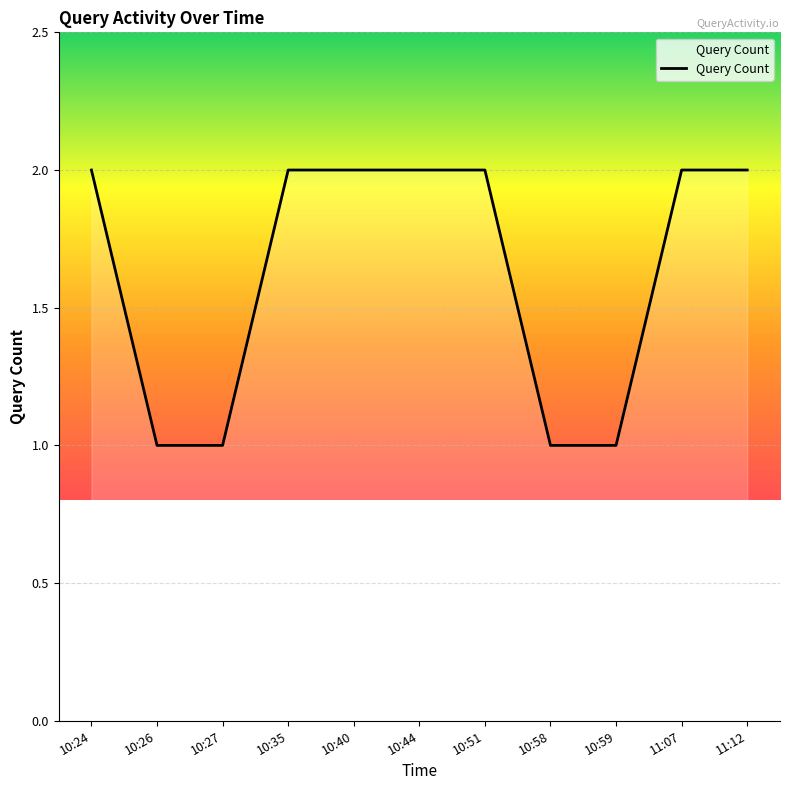

What is the ratio of the value at 10:35 to the value at 11:12?

1.0